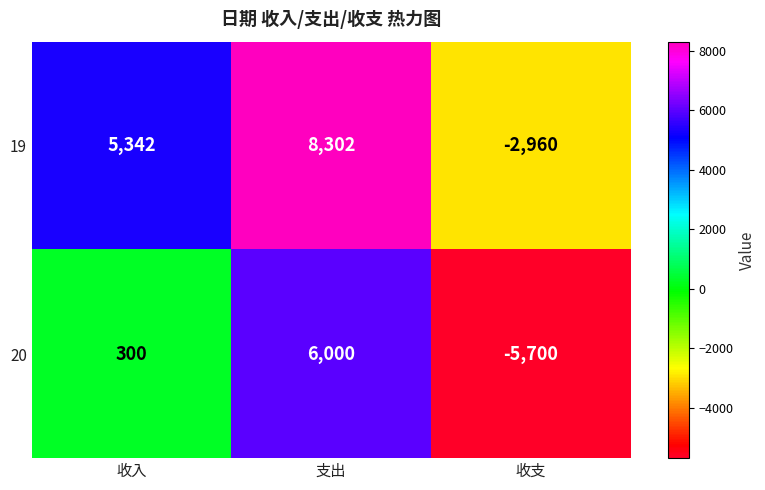

Reading left to right, transcribe all the data shown in this chart.

19: 5342	8302	-2960
20: 300	6000	-5700